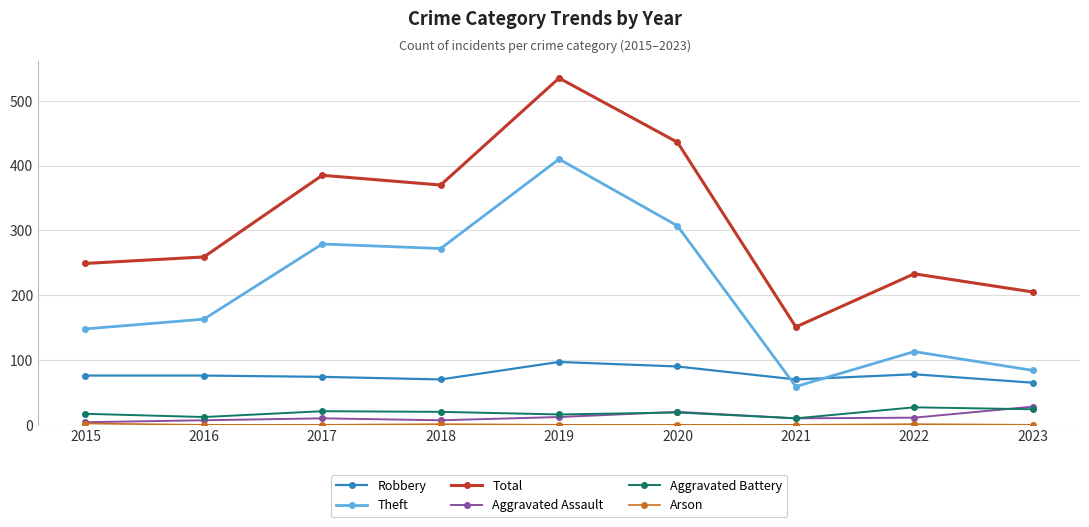

Which series has the widest spread of values?

Total